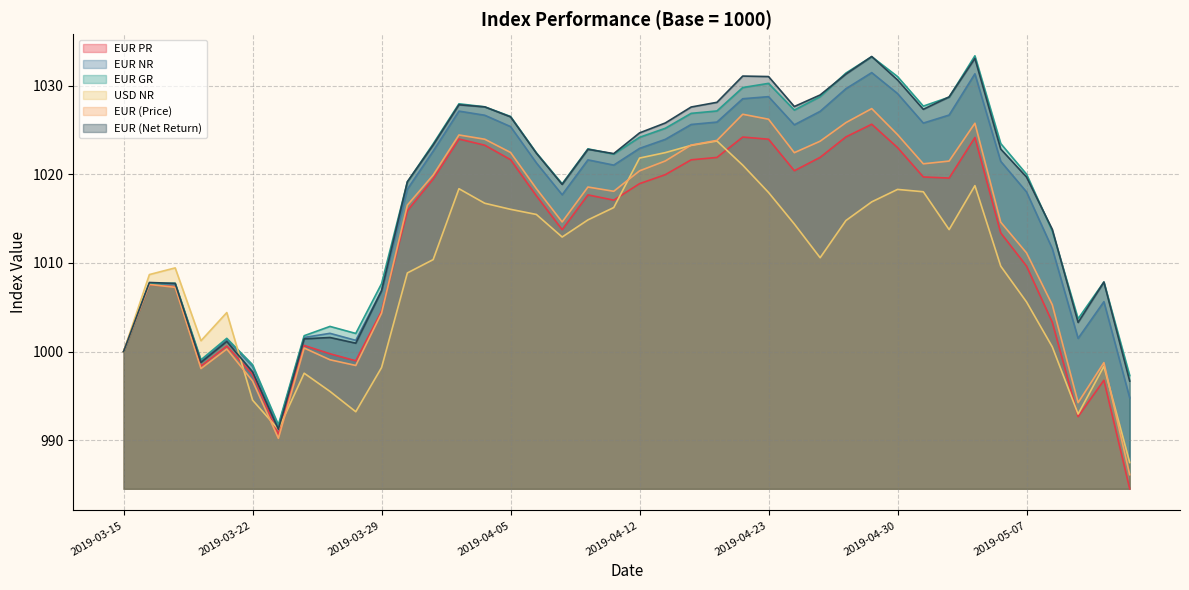

How many times do EUR GR and EUR NR cross each other?

1